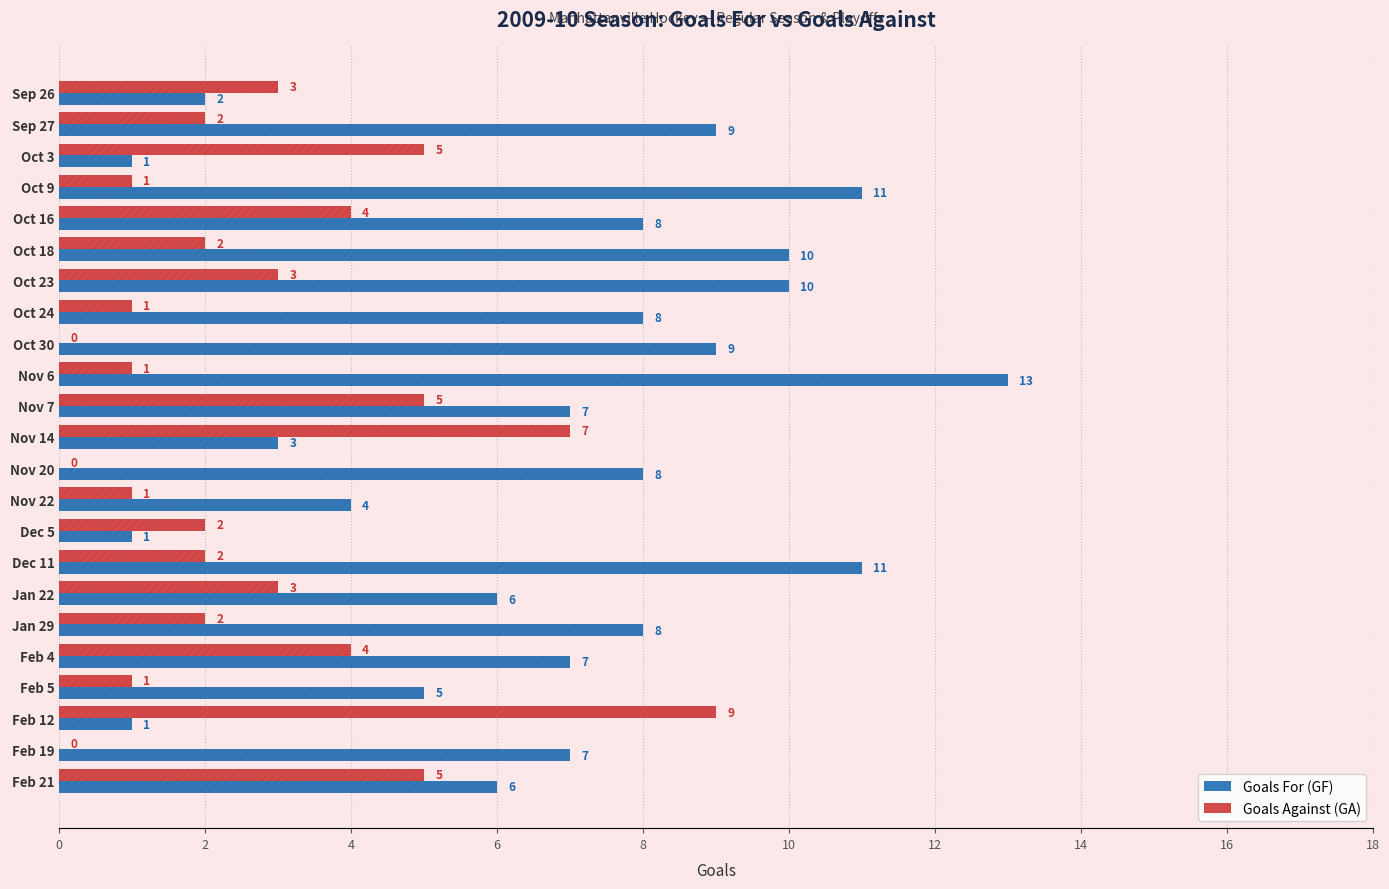

What is the greatest value displayed?

13